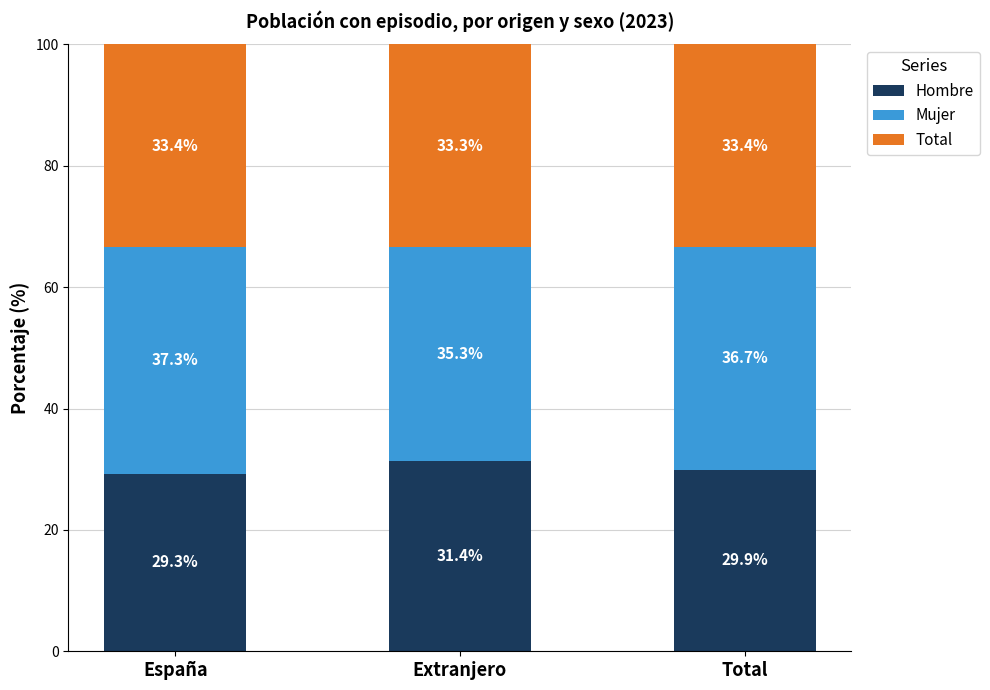

At which label does Hombre reach its peak?

Extranjero